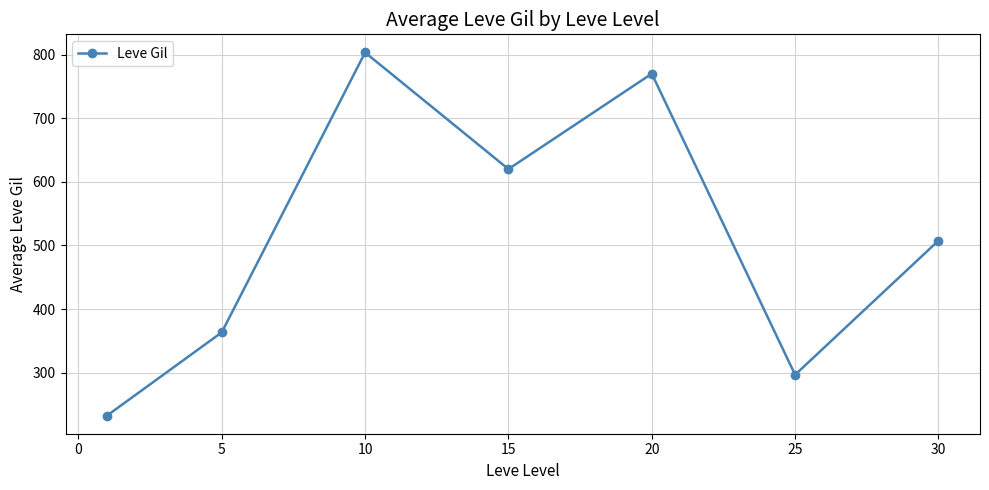

What is the average value?

513.3